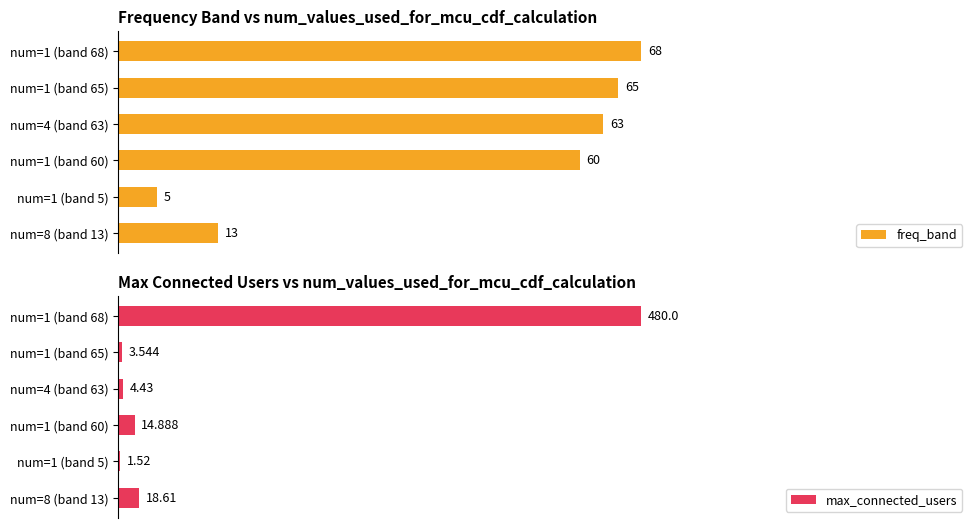

The max_connected_users series shows 0.0 at num=4 (band 63). True or false?

False